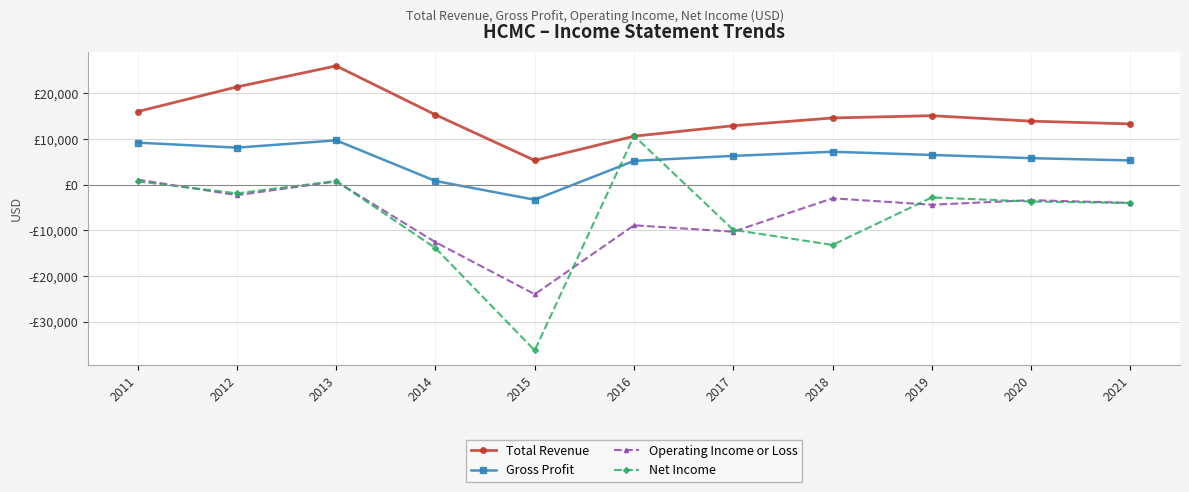

At 2014, list the series in order from smallest to largest.

Net Income, Operating Income or Loss, Gross Profit, Total Revenue